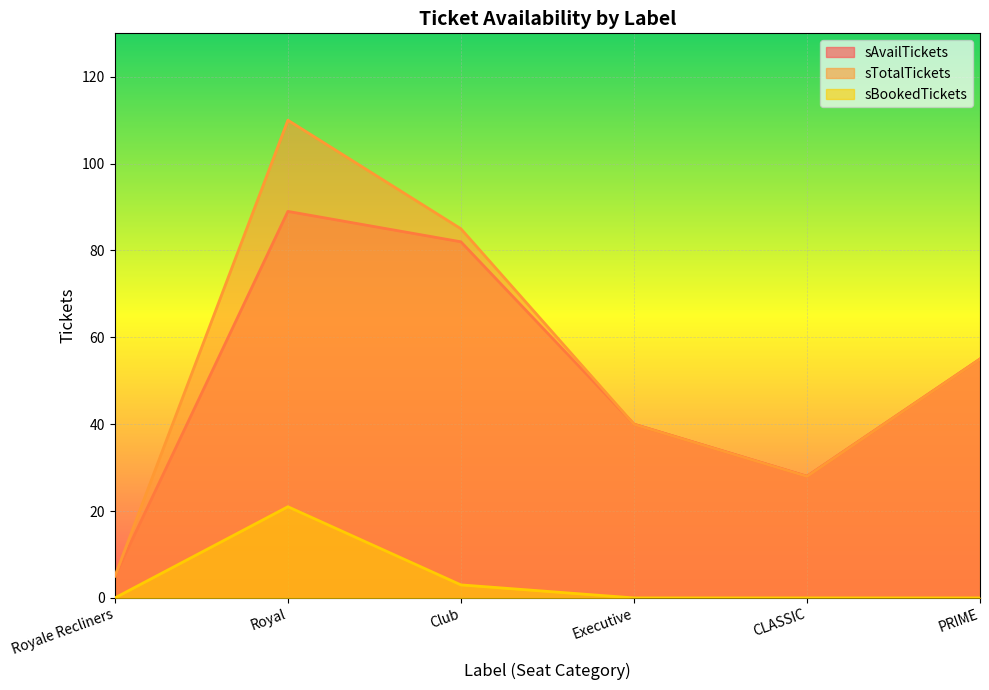

At PRIME, list the series in order from smallest to largest.

sBookedTickets, sAvailTickets, sTotalTickets